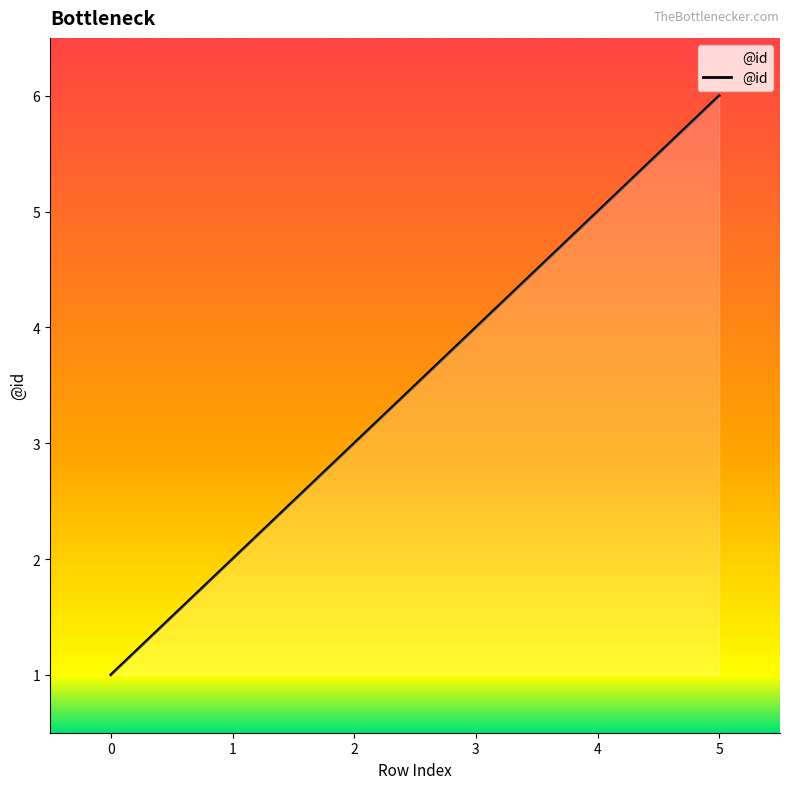

Rank the categories by value from highest to lowest.

5, 4, 3, 2, 1, 0